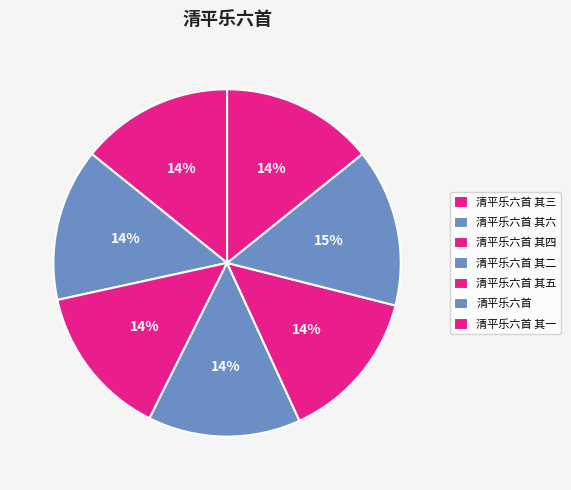

Does 清平乐六首 其三 represent more than half of the total?

No